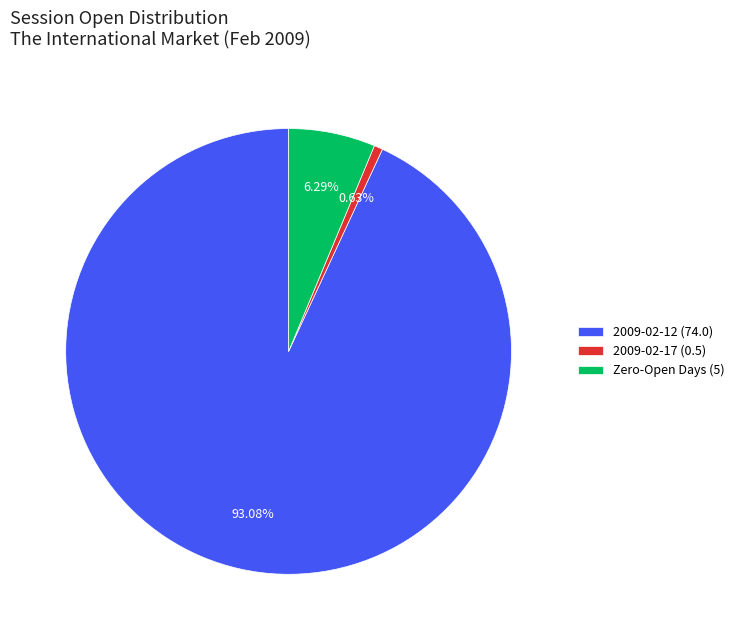

Do 2009-02-17 (0.5) and Zero-Open Days (5) together represent more than half of the pie?

No